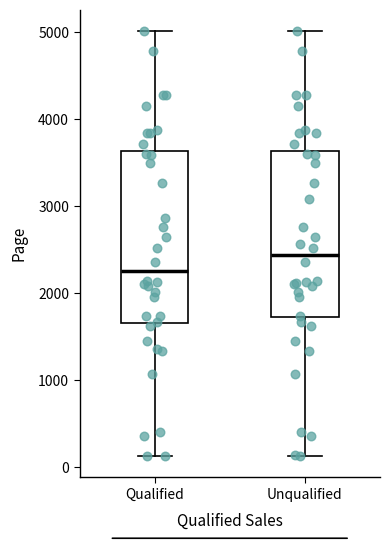

Where does the upper whisker of the box for Unqualified end on the y-axis? The values are not printed on the chart, so give them approximately, as read against the axis.

5000